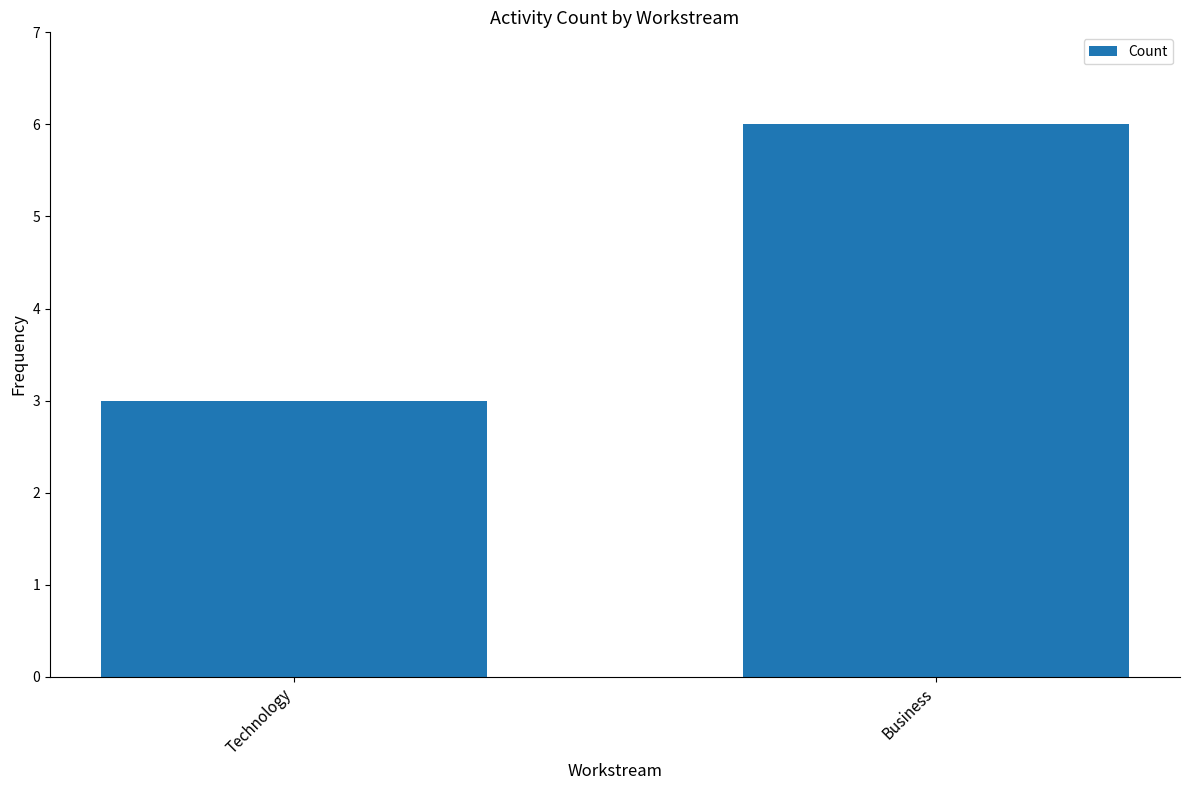

What is the value of the 1st bar from the left?

3